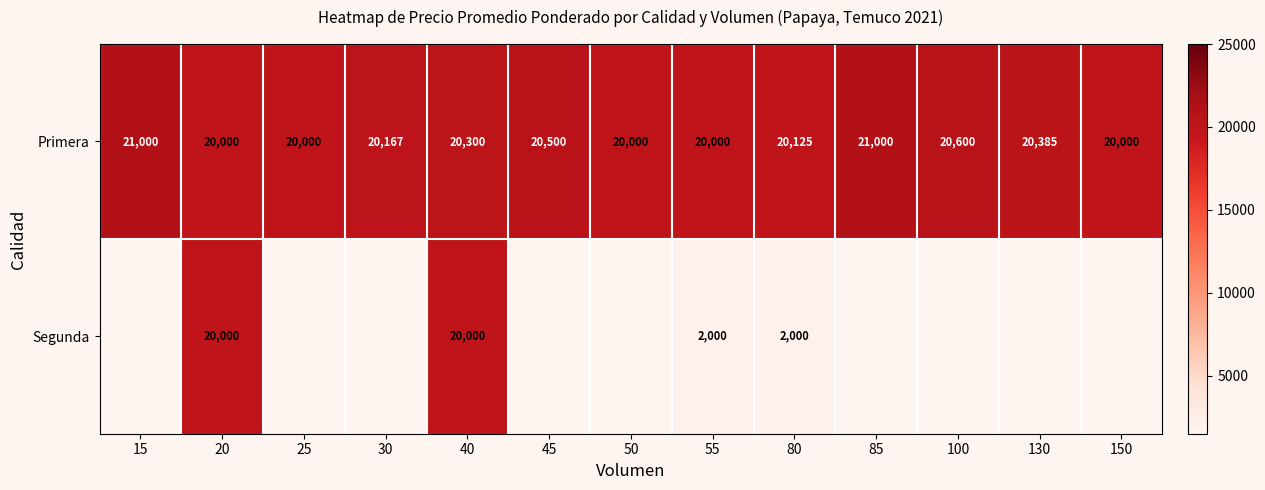

The Segunda series shows 28548.5 at 40. True or false?

False